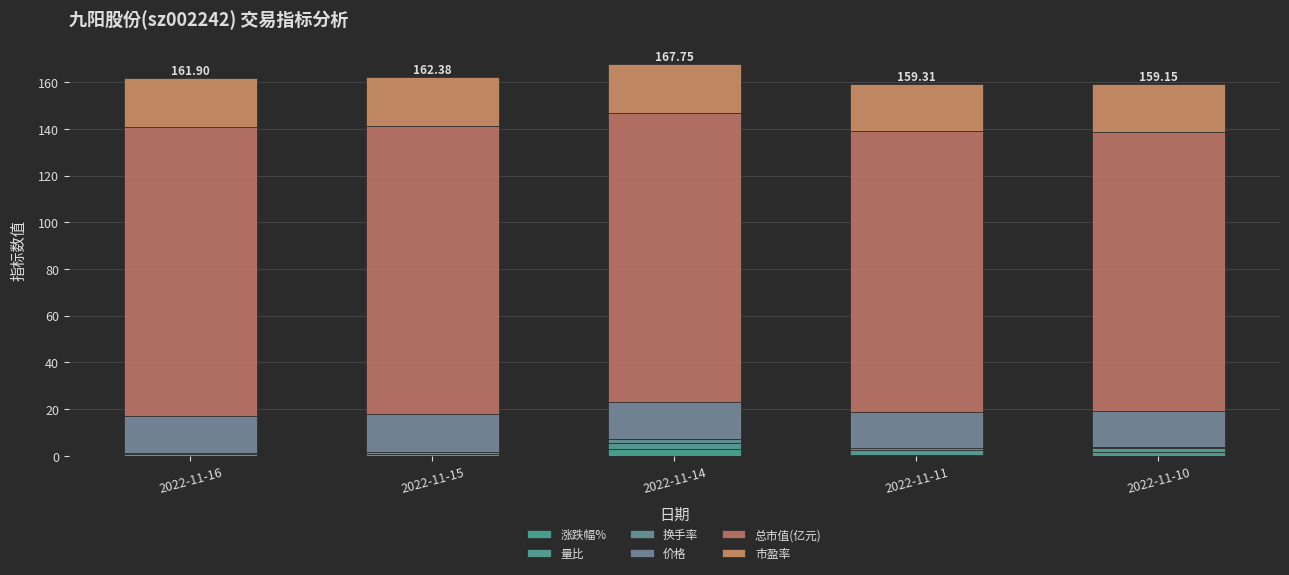

Does the chart contain stacked bars?

Yes